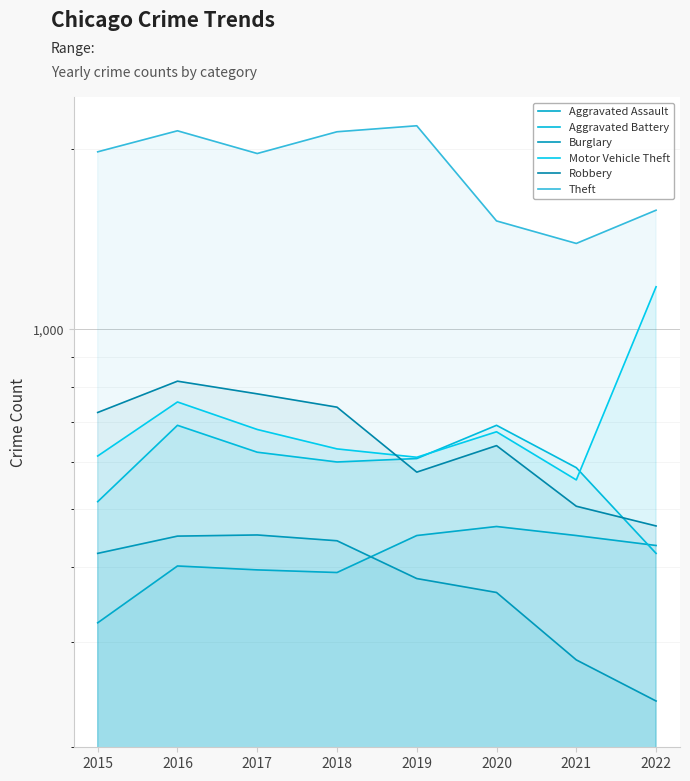

How many values in the Burglary series exceed 422?

3